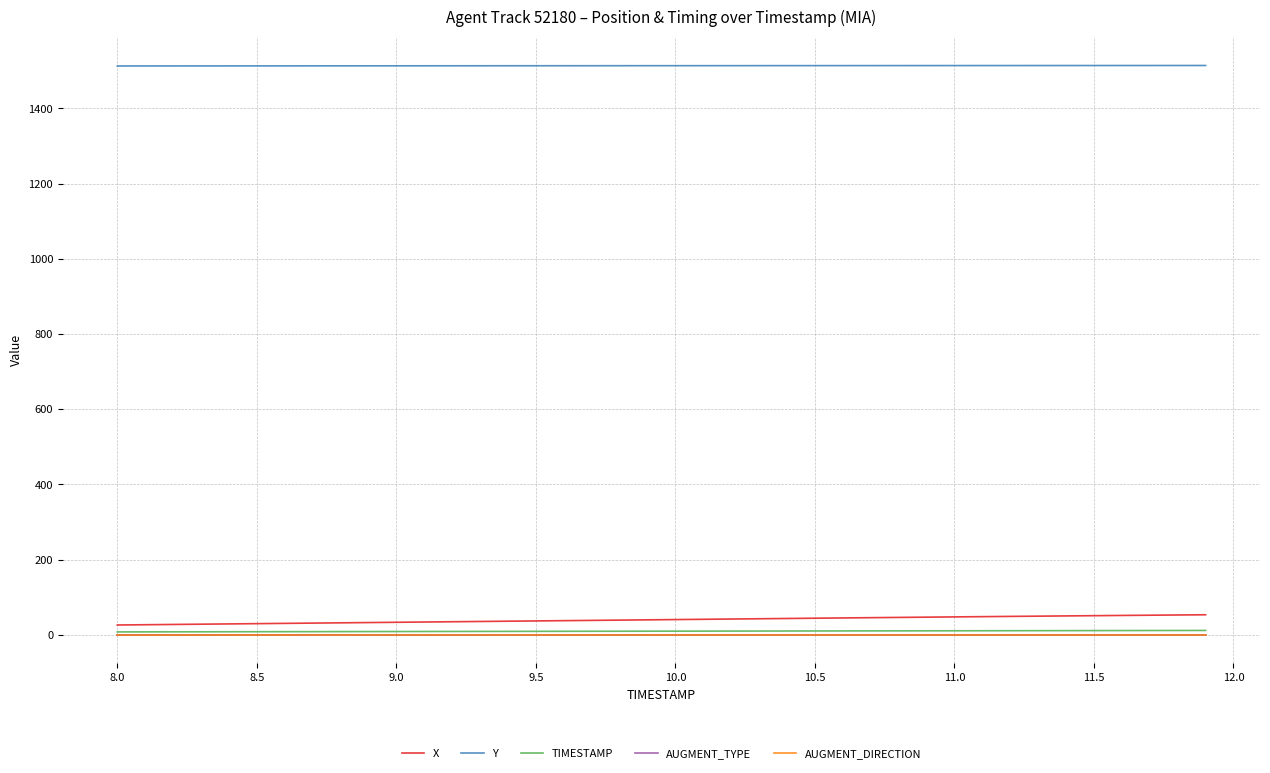

Which series has the largest total across all categories?

Y